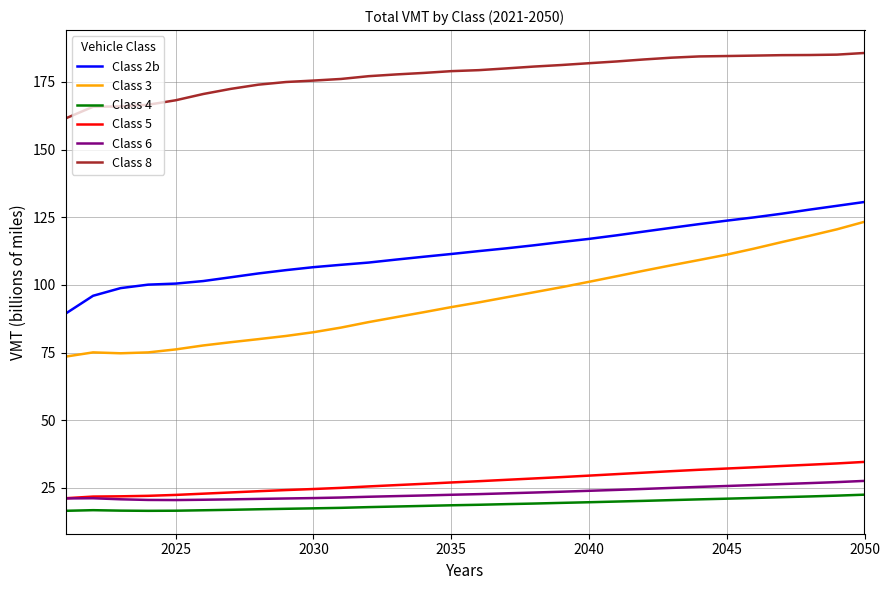

Which series has the widest spread of values?

Class 3